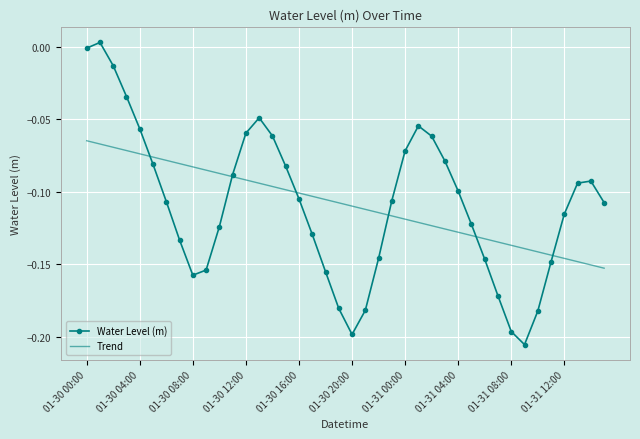

List the series in order of their peak value, lowest first.

Trend, Water Level (m)